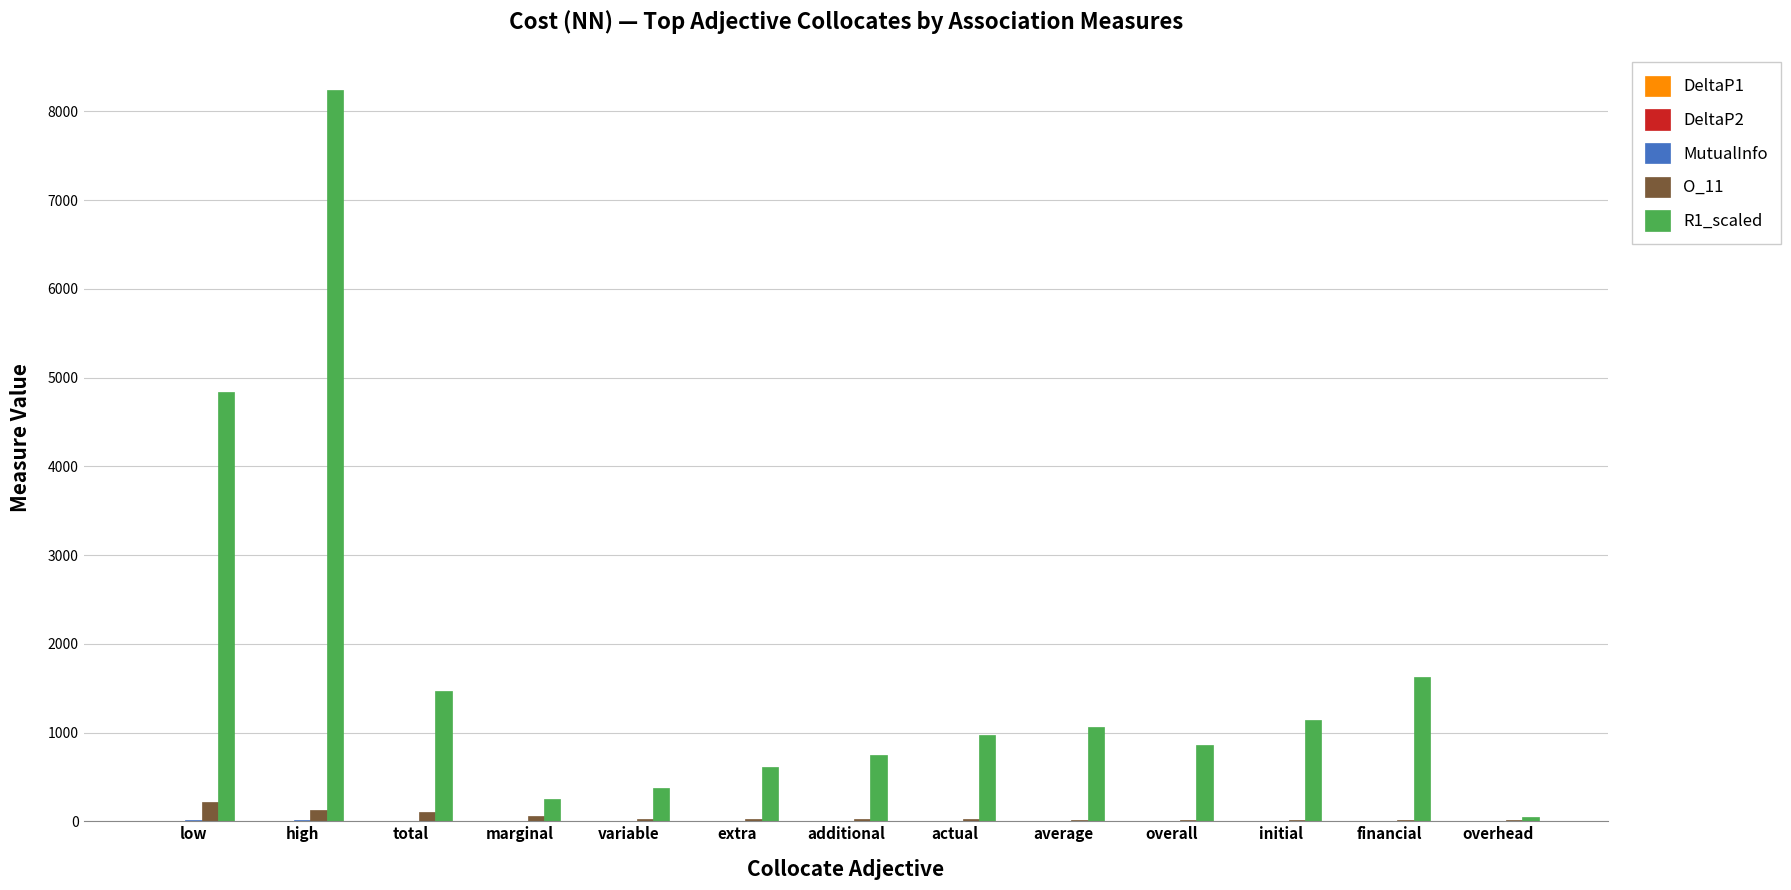

At which category is the sum across all series the highest?

high